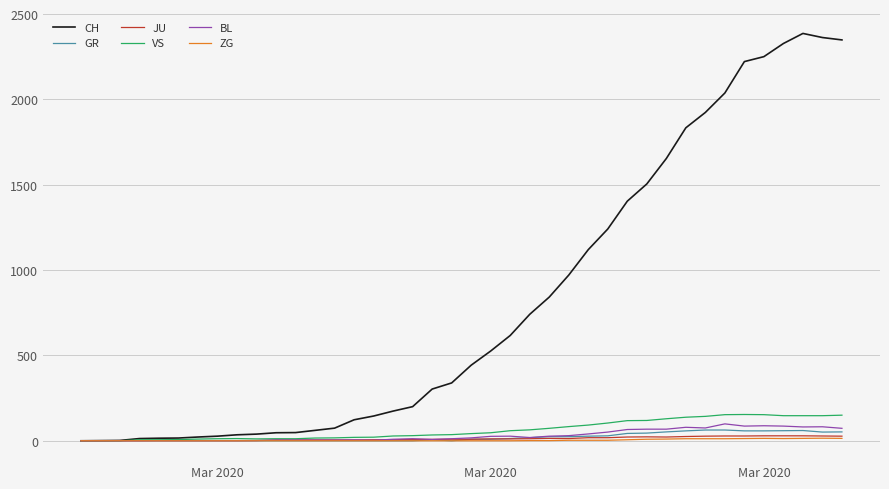

What is the greatest value displayed?

2387